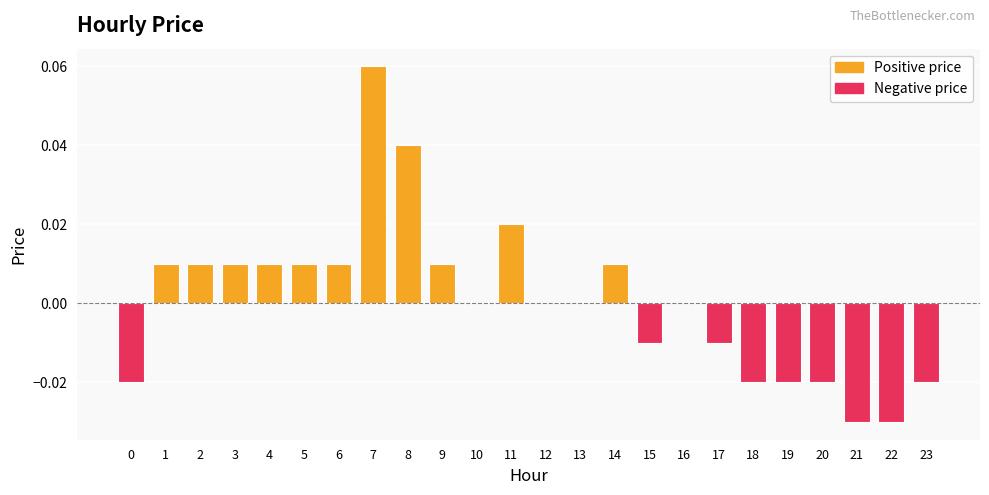

Between 14 and 19, which is larger?

14